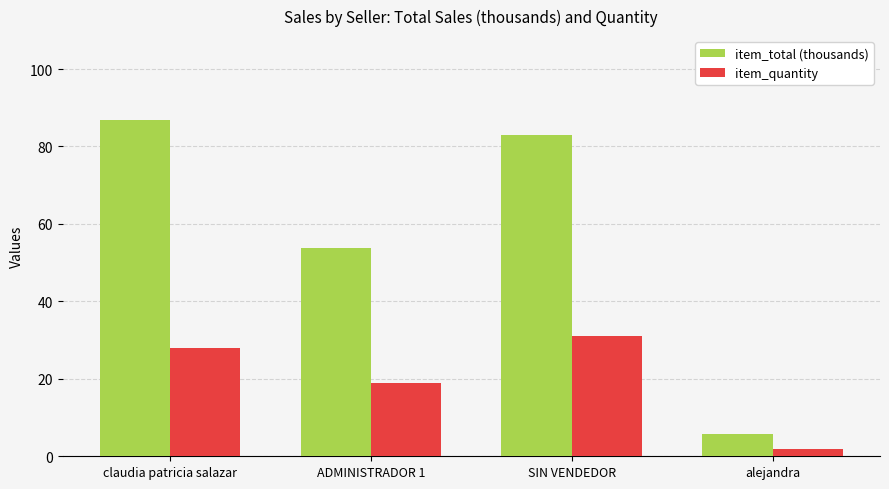

What is the minimum value shown in the chart?

2.0